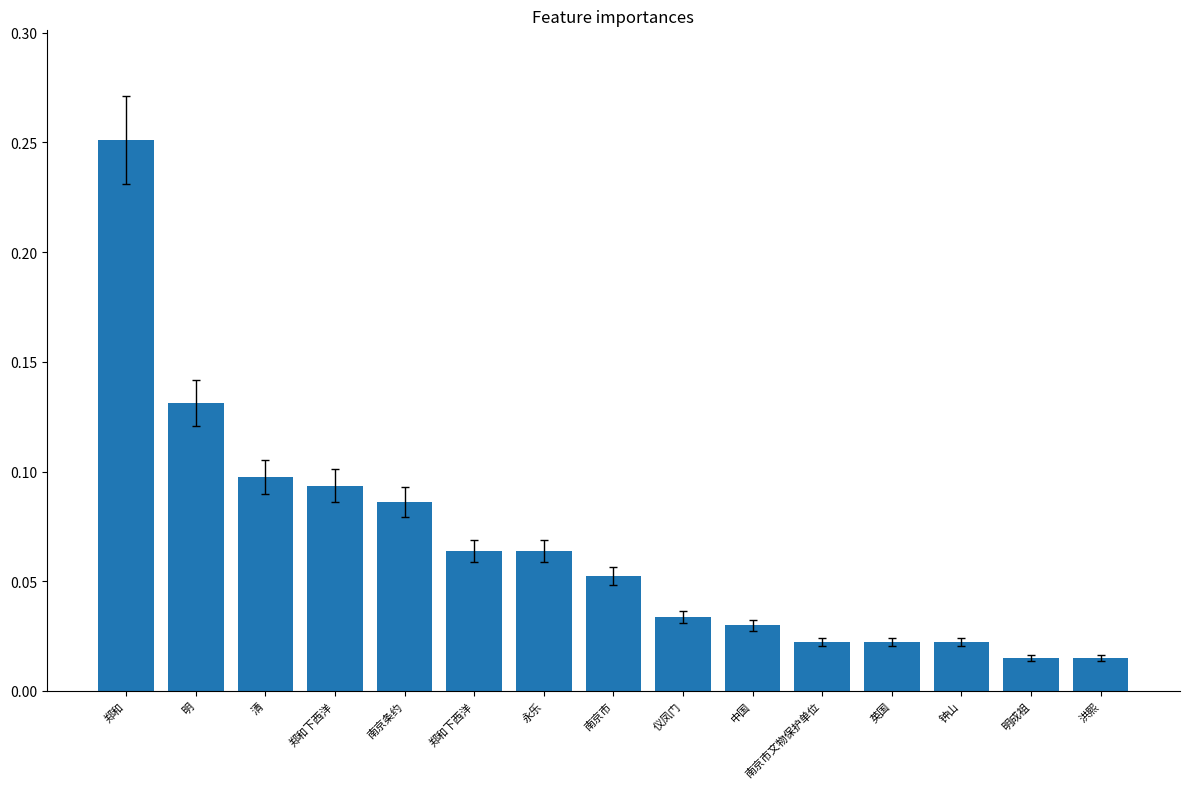

Reading left to right, transcribe all the data shown in this chart.

0.3	0.1	0.1	0.1	0.1	0.1	0.1	0.1	0.0	0.0	0.0	0.0	0.0	0.0	0.0